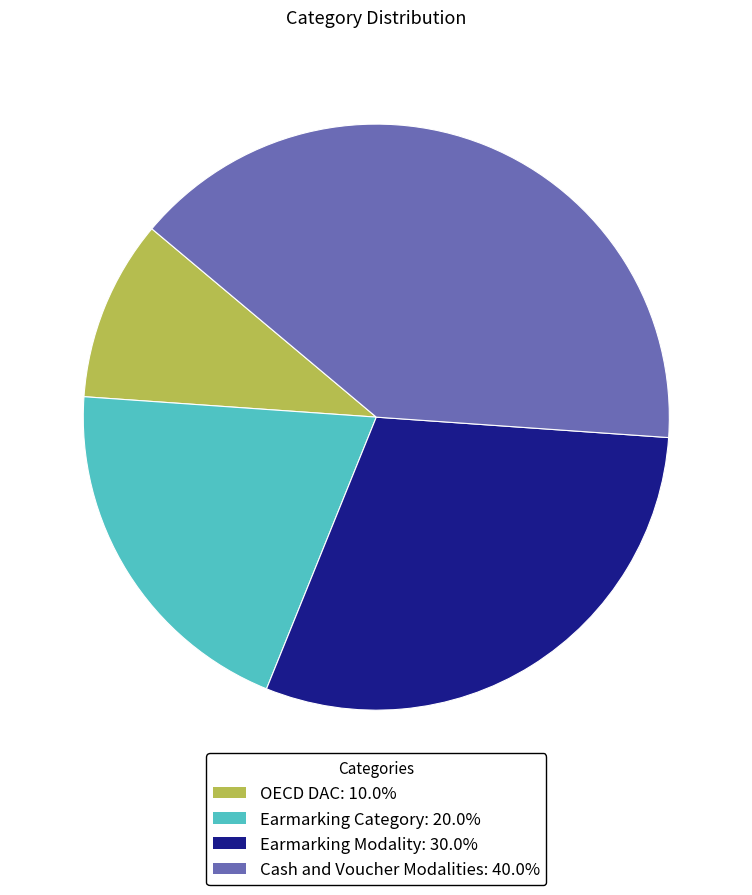

What is the ratio of the value at Earmarking Modality to the value at OECD DAC?

3.0